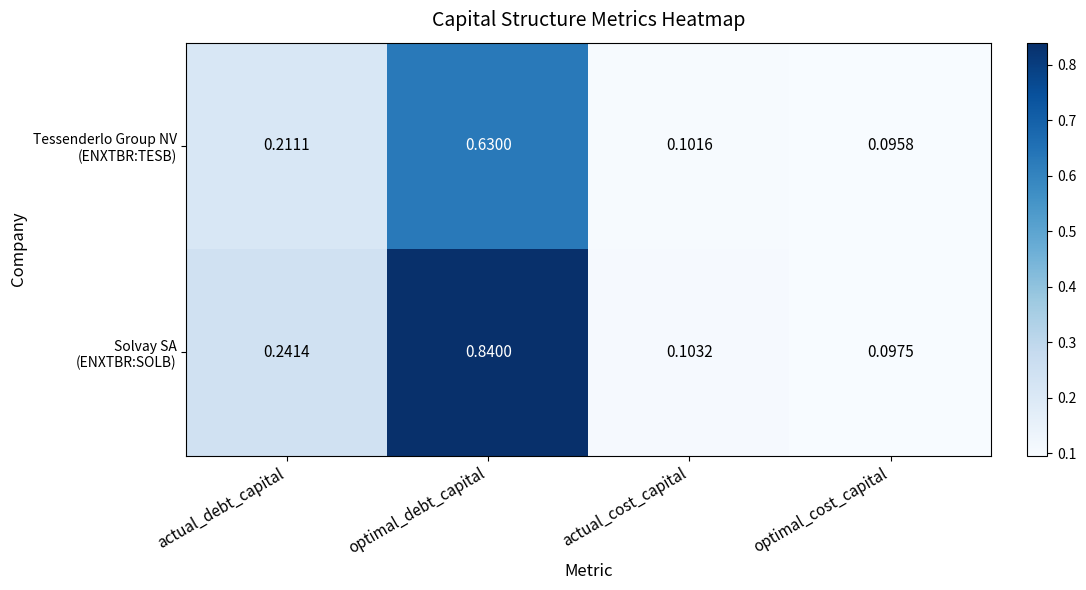

Which label corresponds to the largest value in the chart?

optimal_debt_capital